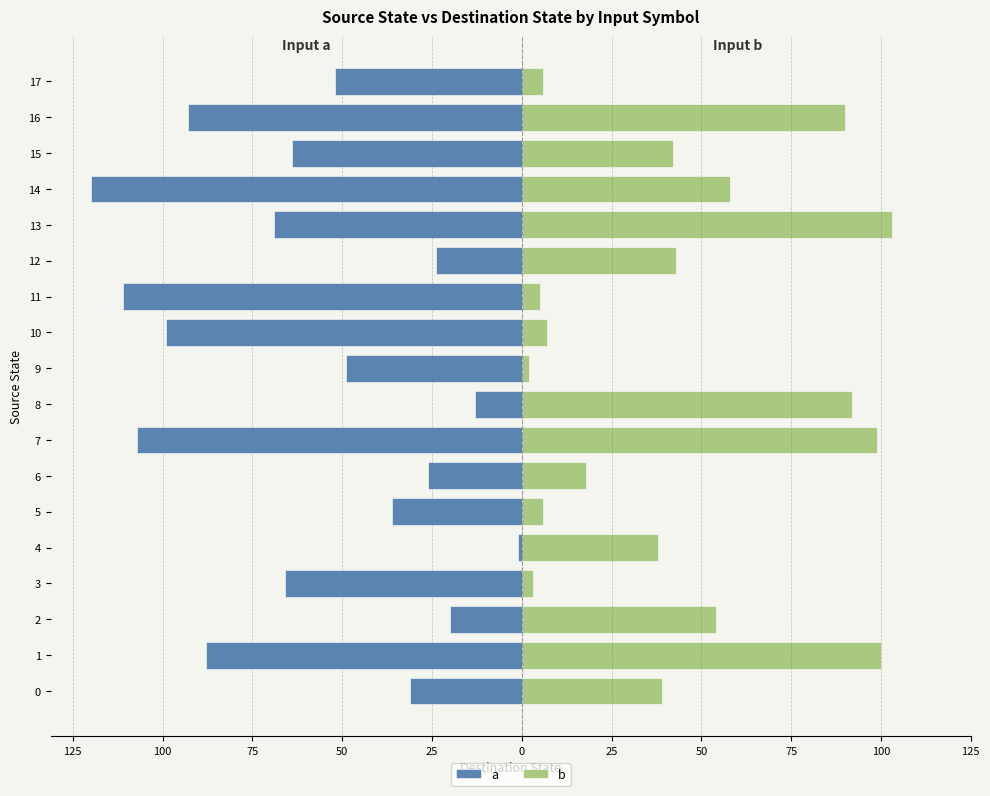

Which series has the largest range (max minus min)?

a